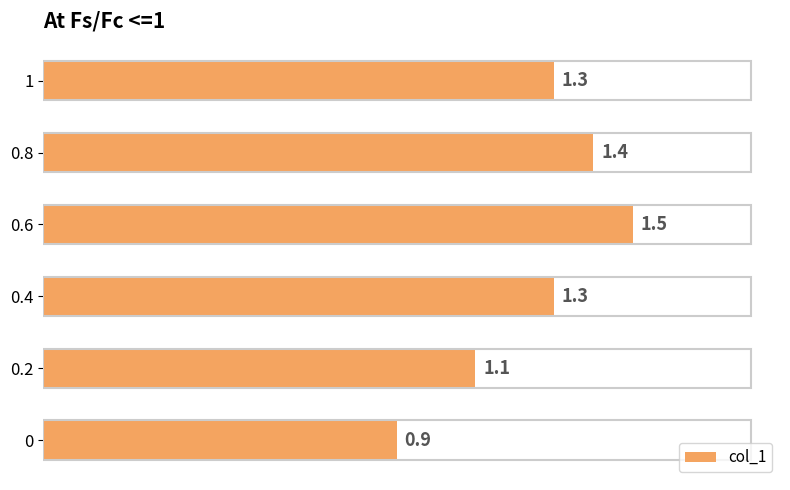

What is the sum of the values at 0 and 0.8?

2.3